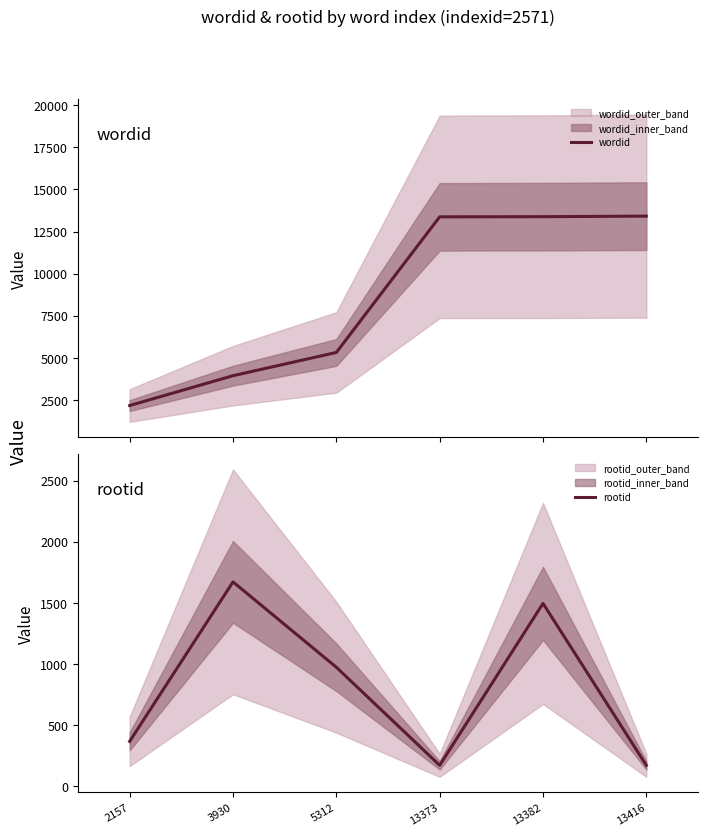

At 13373, list the series in order from smallest to largest.

rootid, wordid